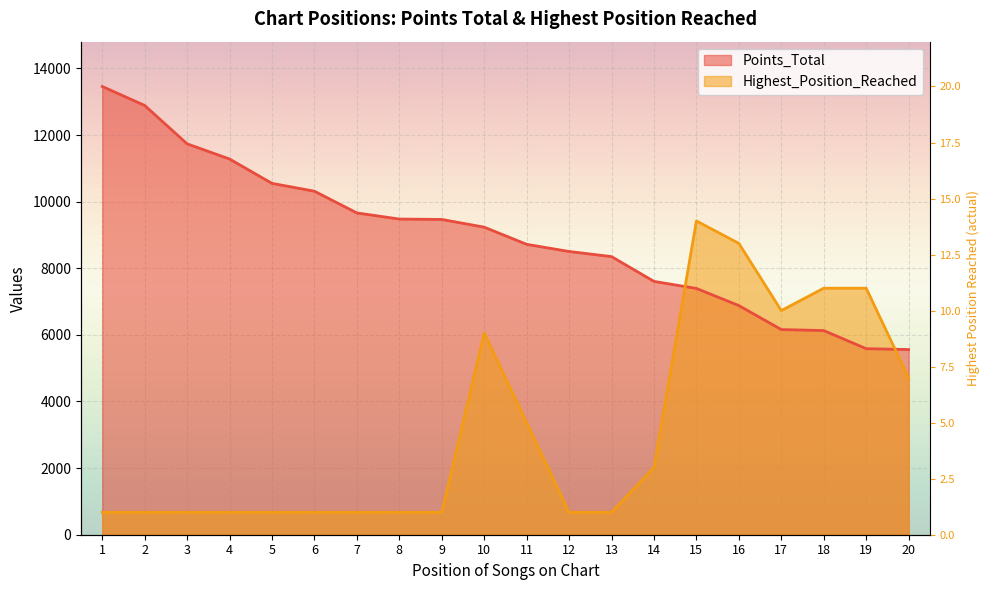

At how many categories does at least one series exceed 8864?

11